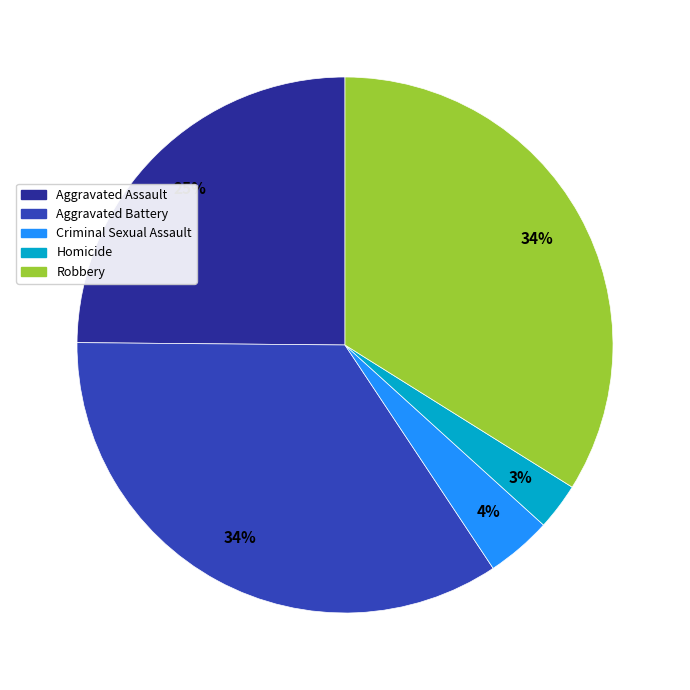

To the nearest percent, what portion does Aggravated Battery represent?

34%